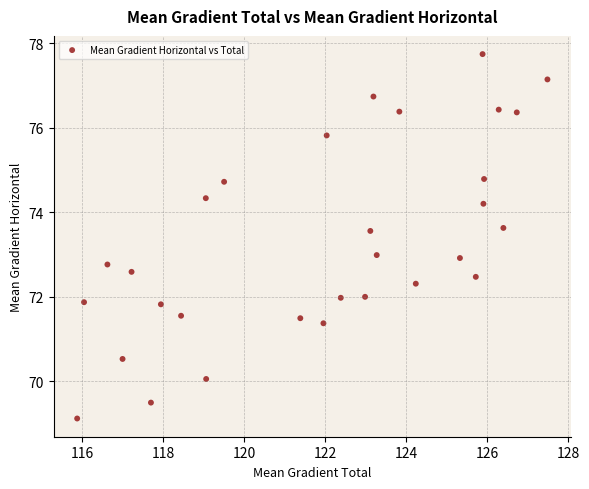

What is the range of X values (max minus min)?

11.6